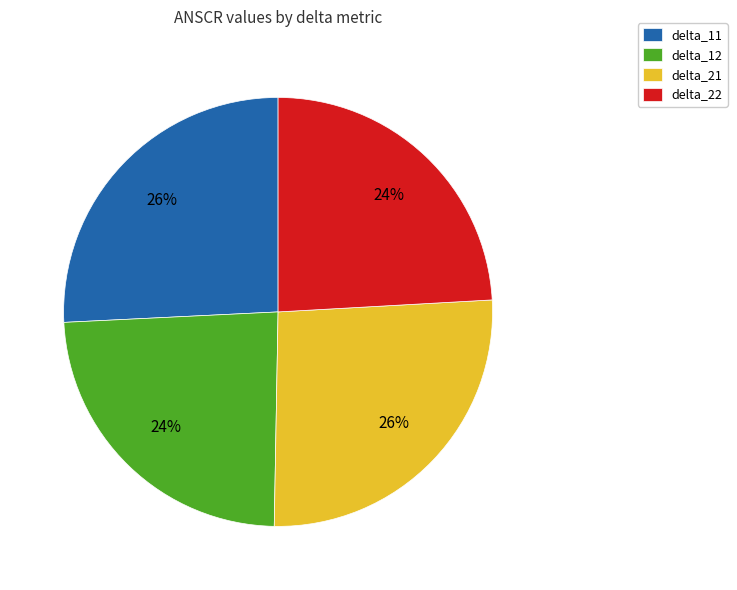

To the nearest percent, what portion does delta_12 represent?

24%